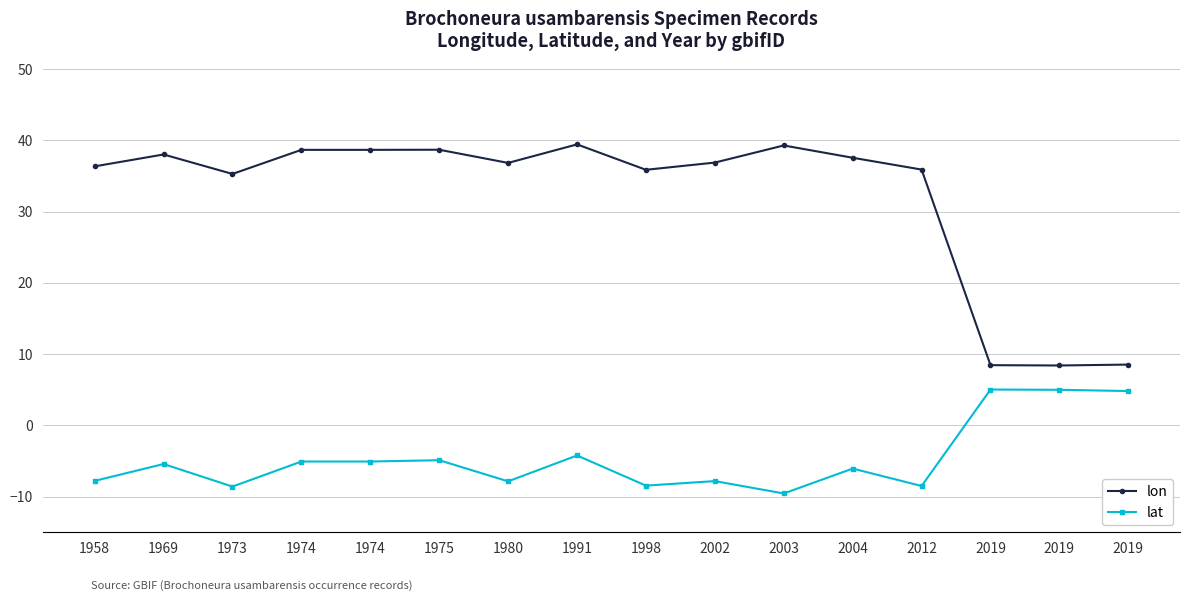

What is the total value across all series at 1998?

27.4